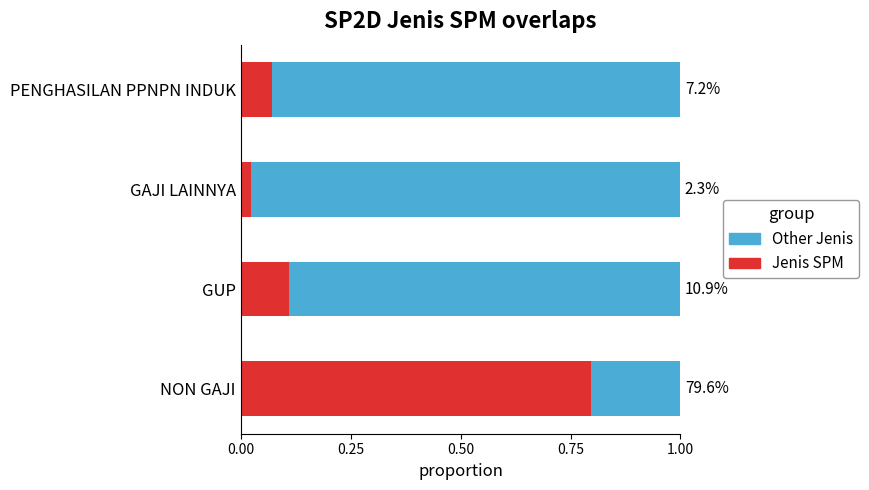

What are all the series names shown in the legend?

Other Jenis, Jenis SPM